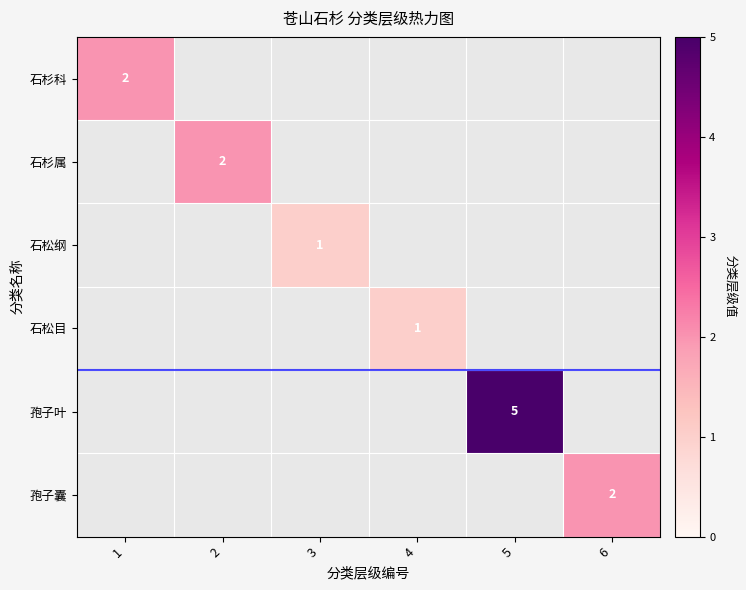

The value of 孢子叶 at 5 is 3. True or false?

False